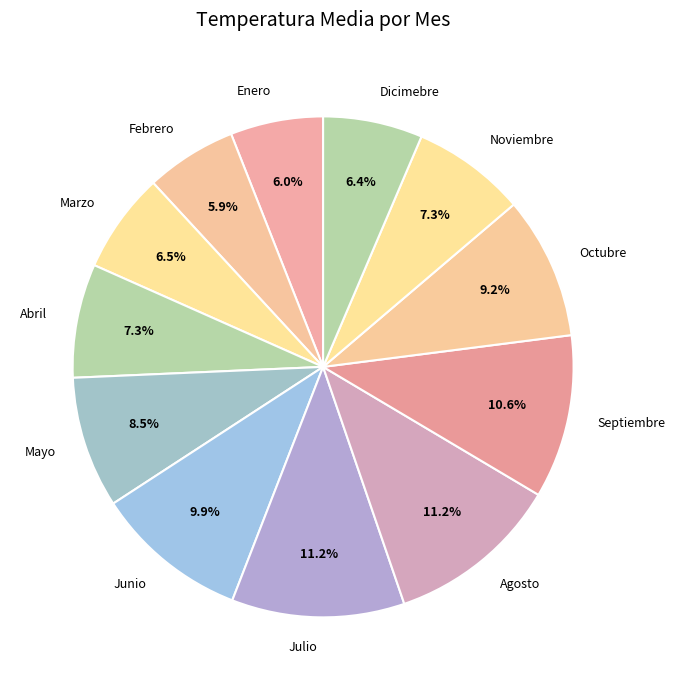

How many segments does this pie chart have?

12